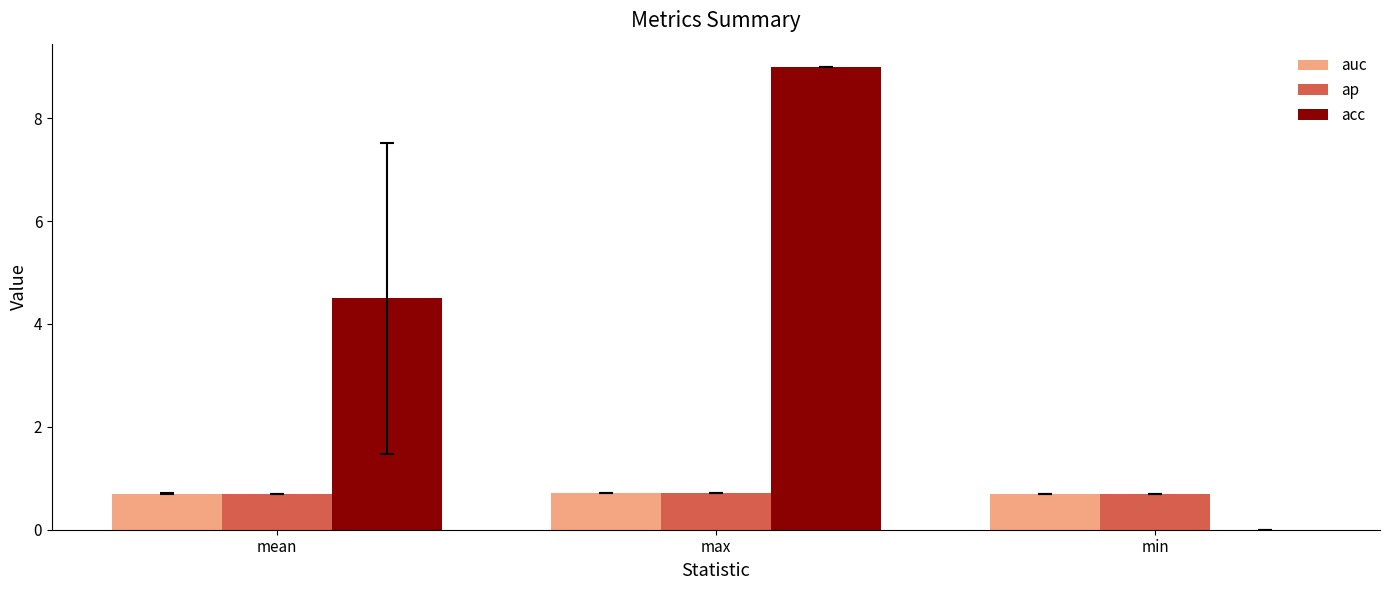

What are all the series names shown in the legend?

auc, ap, acc